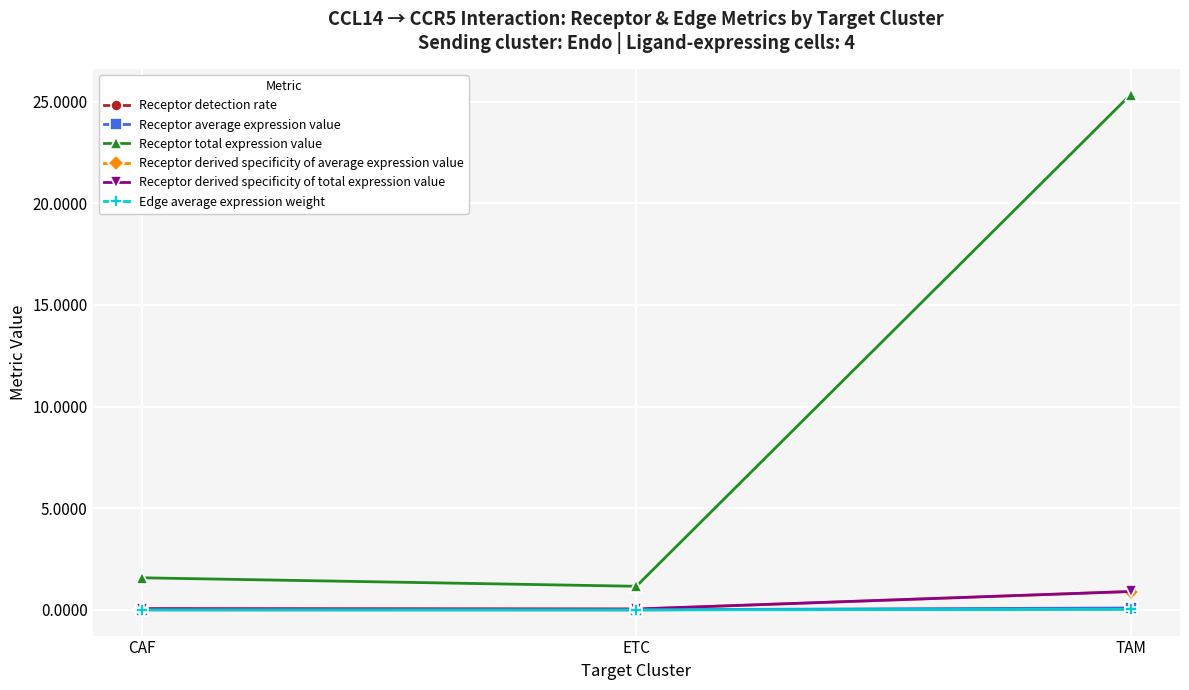

Which series has the widest spread of values?

Receptor total expression value